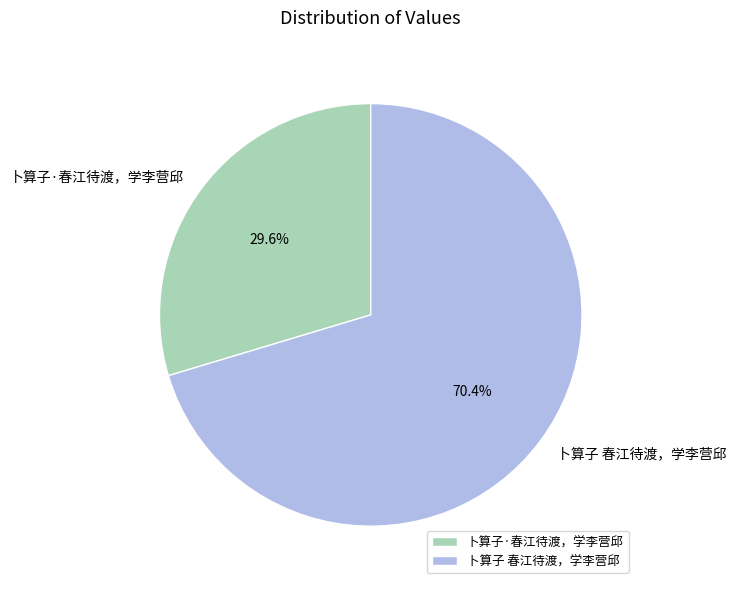

How many slices are in this pie chart?

2